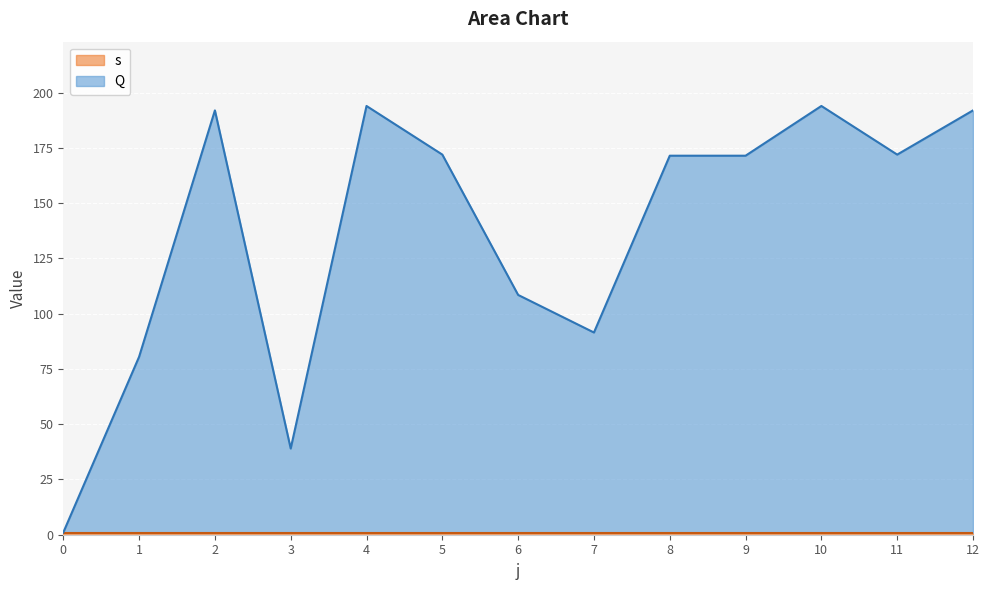

Which has a higher value, 0 or 8?

8